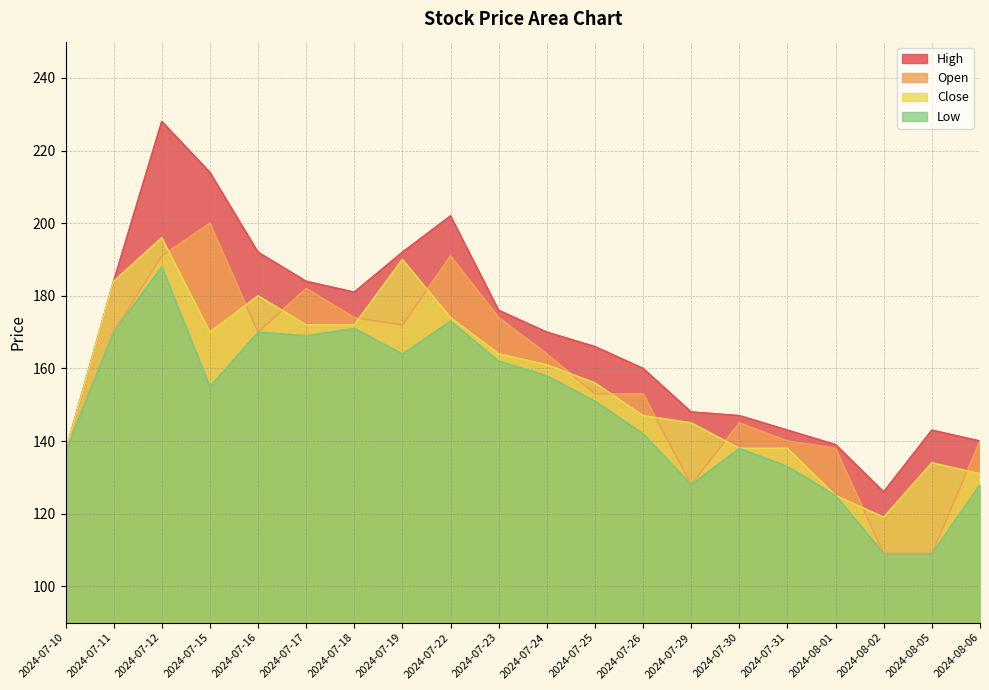

What is the minimum value shown in the chart?

109